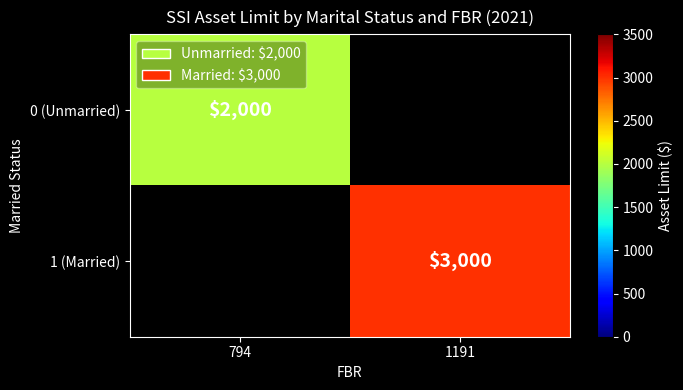

The 0 (Unmarried) series shows 2000 at 794. True or false?

True